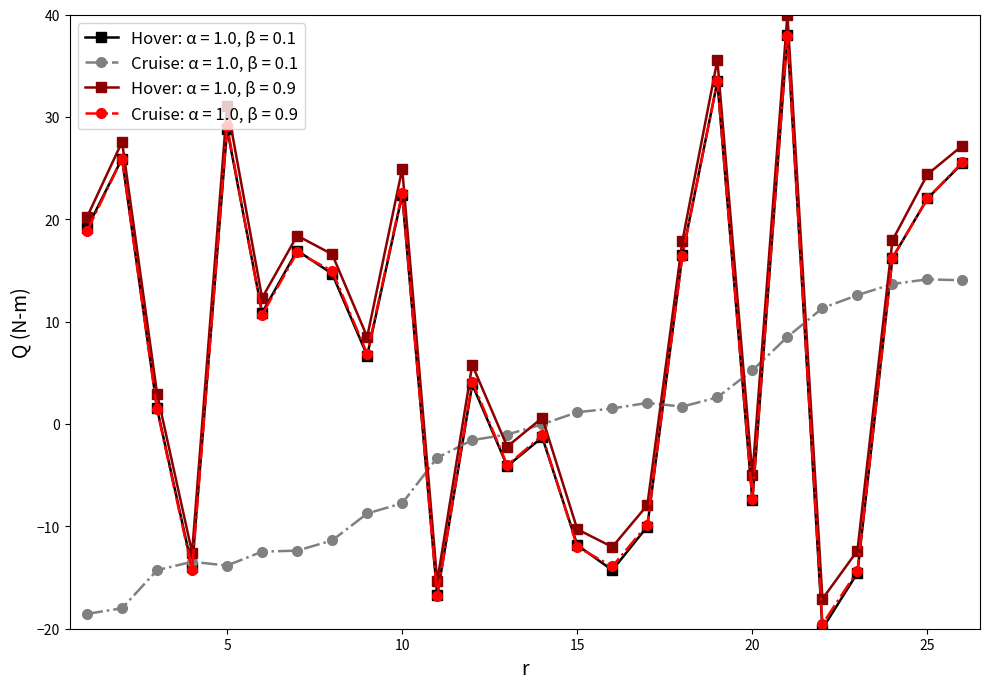

Does the chart display data point markers on the line(s)?

Yes